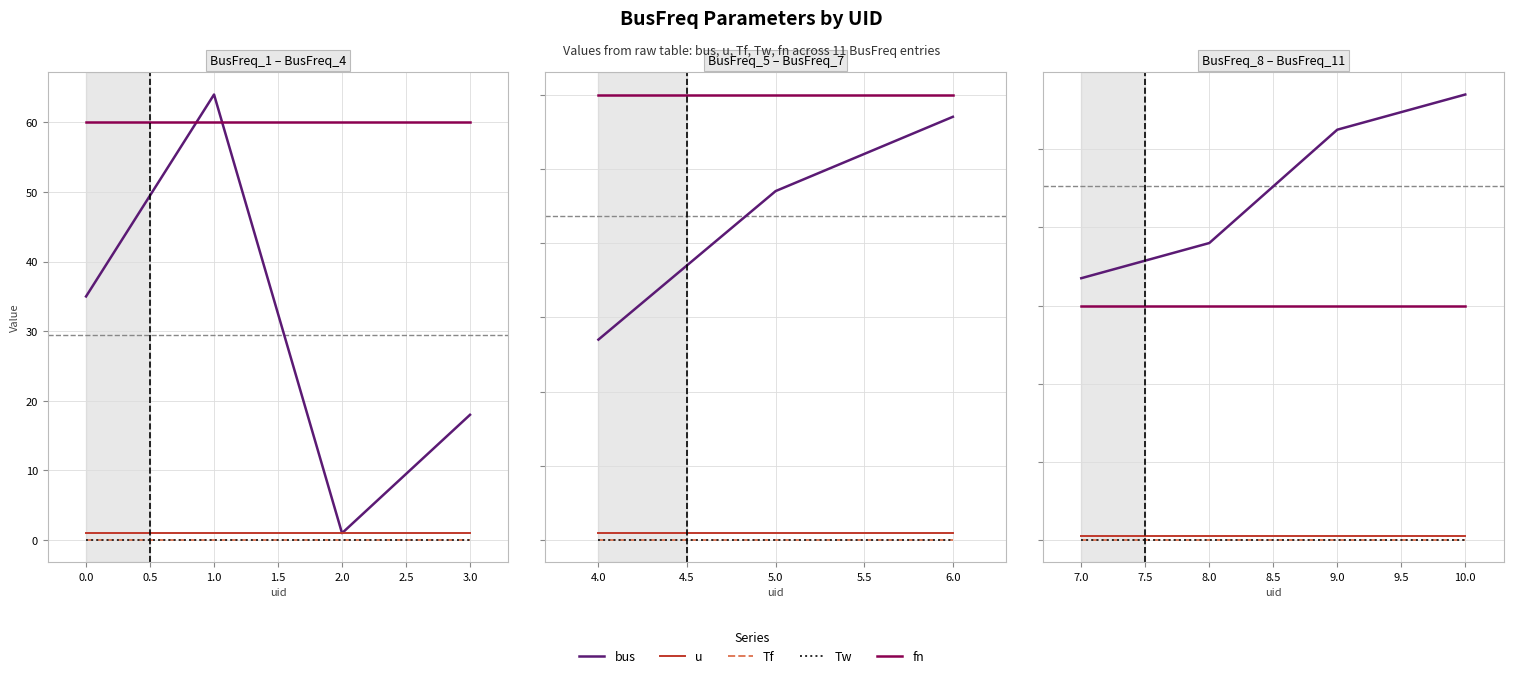

True or false: fn has a value of 105.7 at 8.0.

False